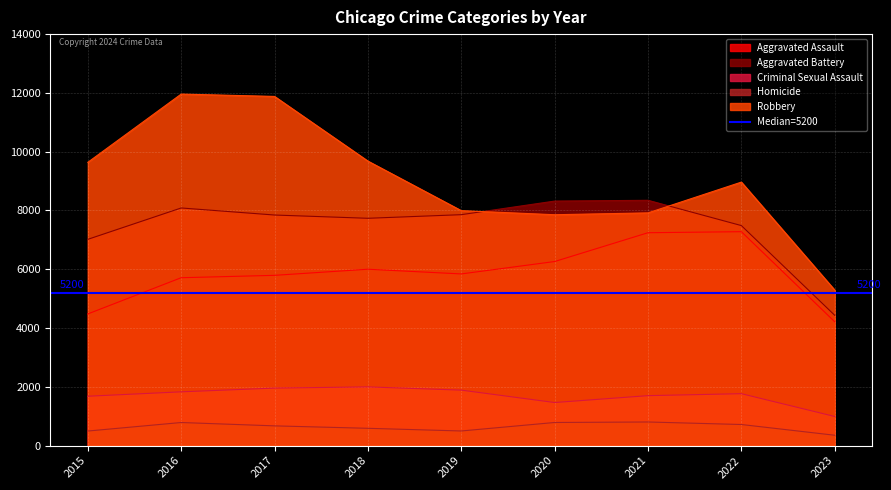

Rank the series by their maximum value, from highest to lowest.

Robbery, Aggravated Battery, Aggravated Assault, Criminal Sexual Assault, Homicide